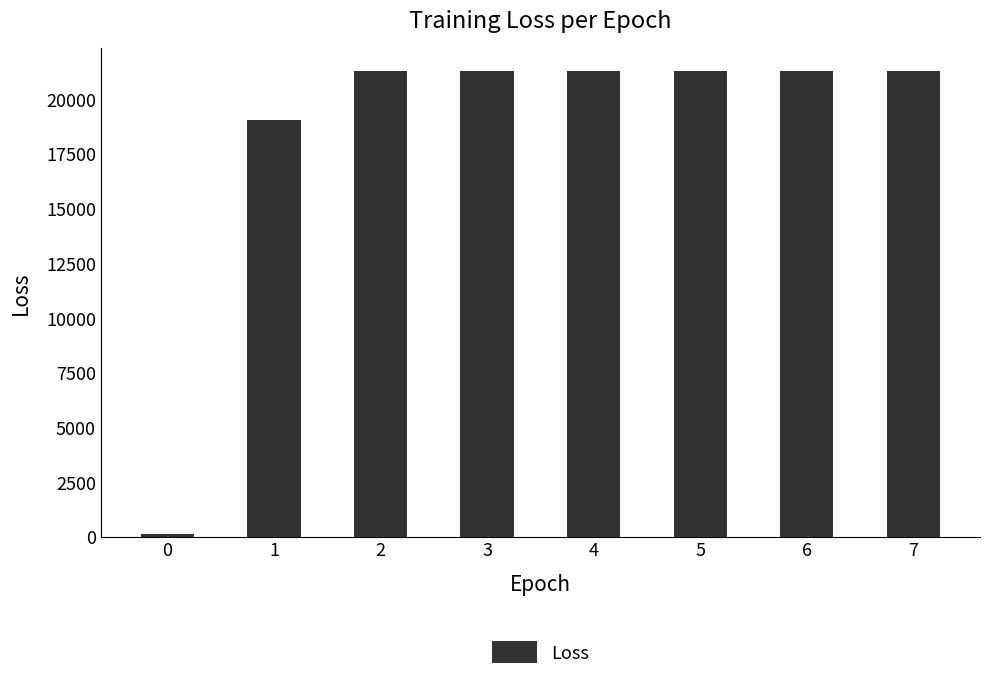

What is the greatest value displayed?

21260.2